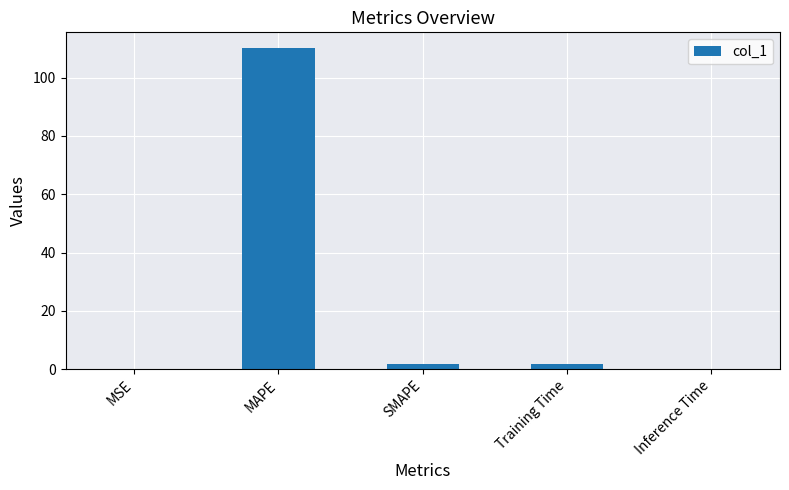

What is the sum of all values?

113.7